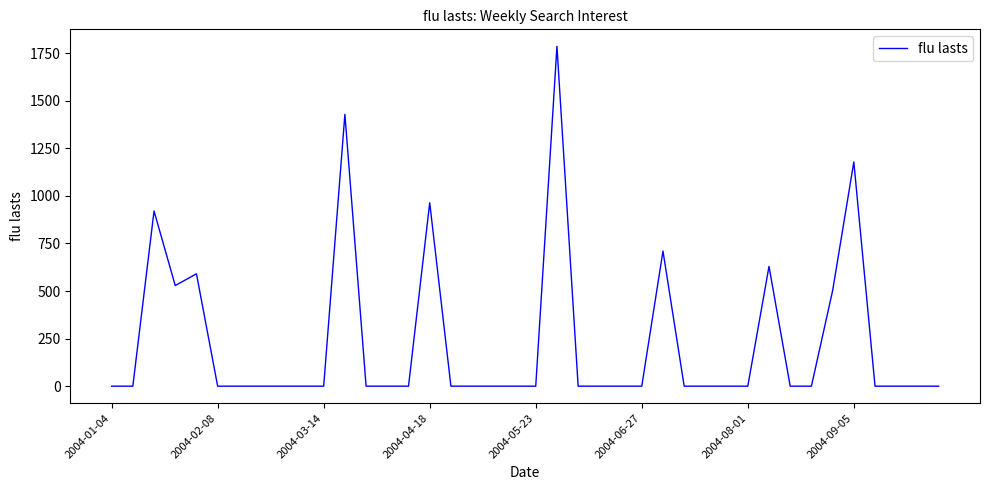

Reading left to right, list all the values displayed in this chart.

0.0	0.0	920.2	528.7	590.4	0.0	0.0	0.0	0.0	0.0	0.0	1428.6	0.0	0.0	0.0	963.8	0.0	0.0	0.0	0.0	0.0	1785.7	0.0	0.0	0.0	0.0	709.9	0.0	0.0	0.0	0.0	629.2	0.0	0.0	501.7	1178.0	0.0	0.0	0.0	0.0